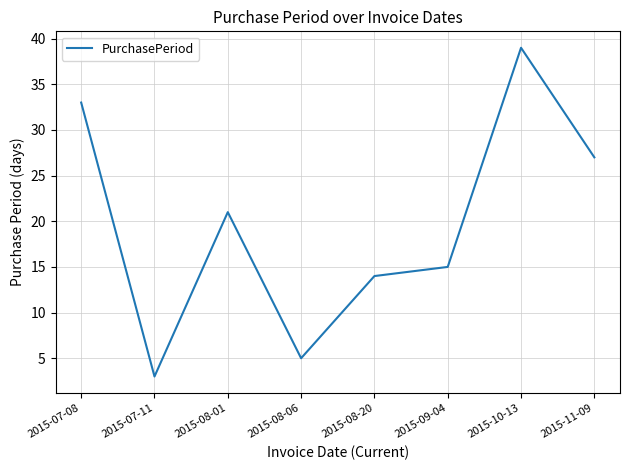

What is the difference between the second highest and second lowest values?

28